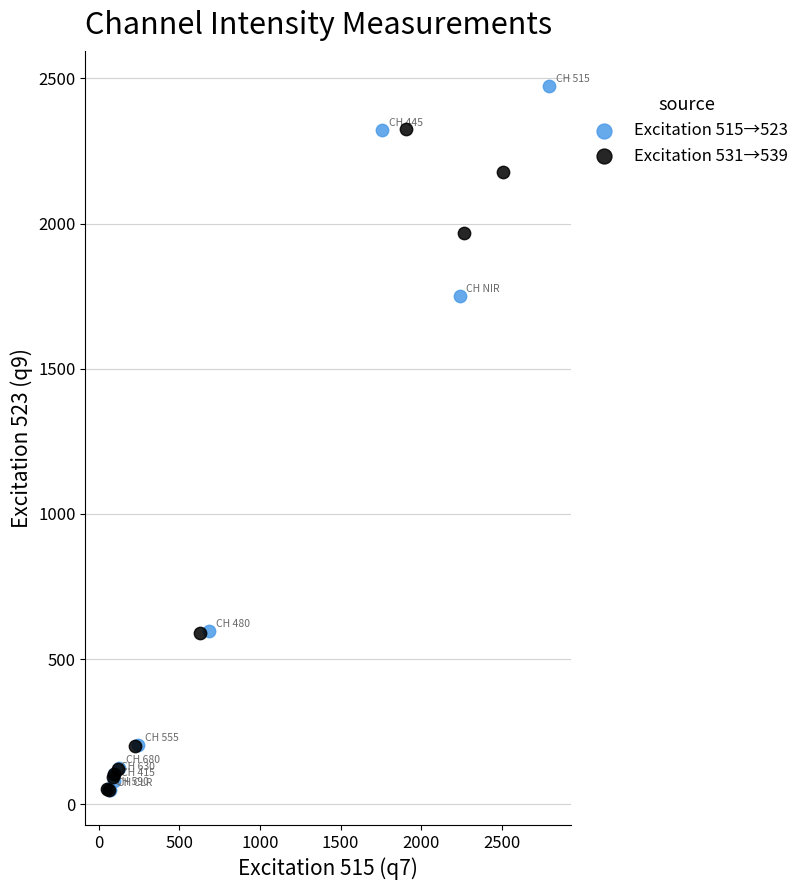

Which series reaches the maximum Y coordinate?

Excitation 515→523